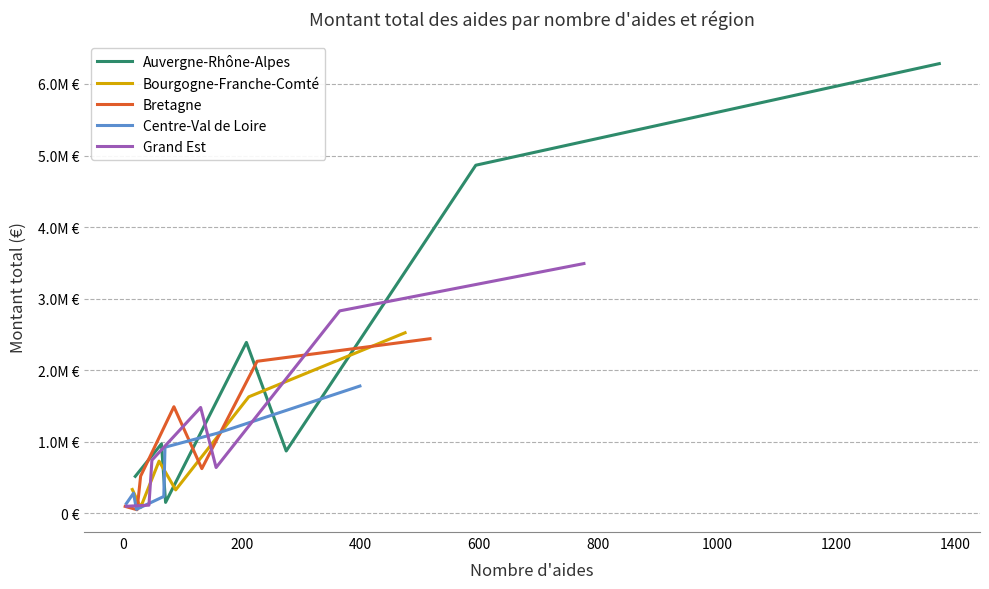

What is the difference between the maximum and second lowest values in the Auvergne-Rhône-Alpes series?

5766843.7